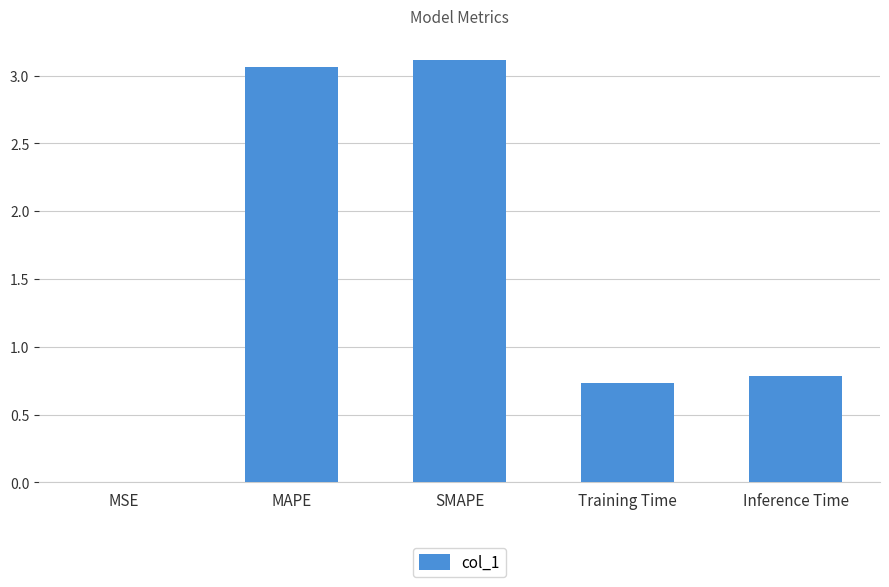

What is the approximate value at Training Time?

0.7